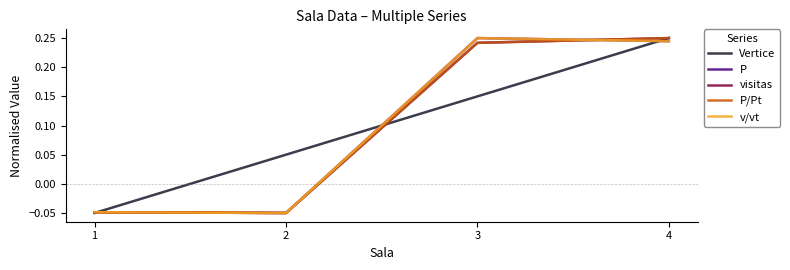

What is the lowest value of the P/Pt series?

-0.1